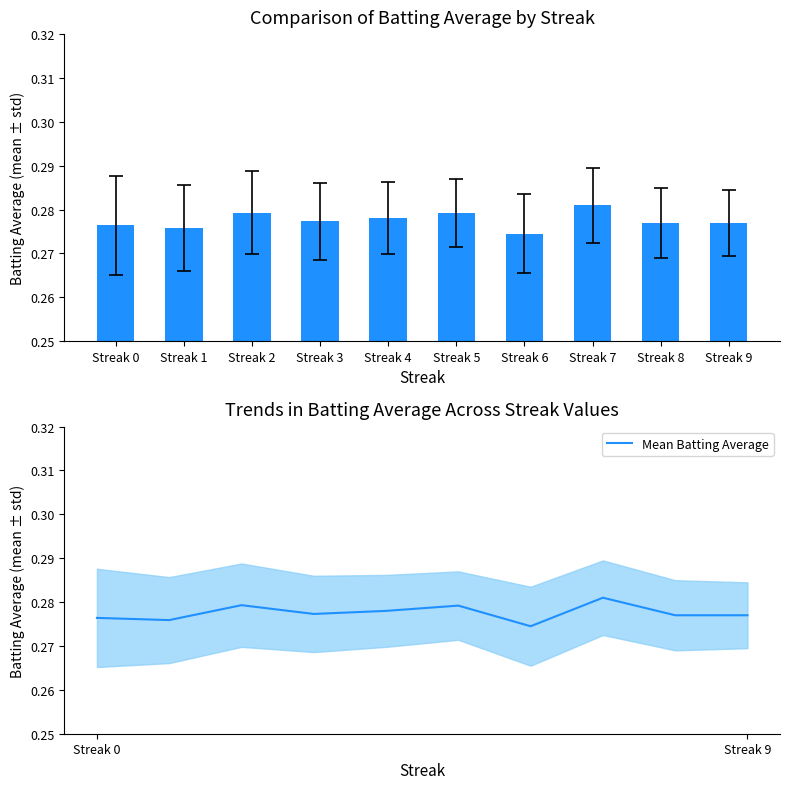

Reading left to right, extract all data points from this chart.

Batting Average: 0.3	0.3	0.3	0.3	0.3	0.3	0.3	0.3	0.3	0.3
Mean Batting Average: 0.3	0.3	0.3	0.3	0.3	0.3	0.3	0.3	0.3	0.3